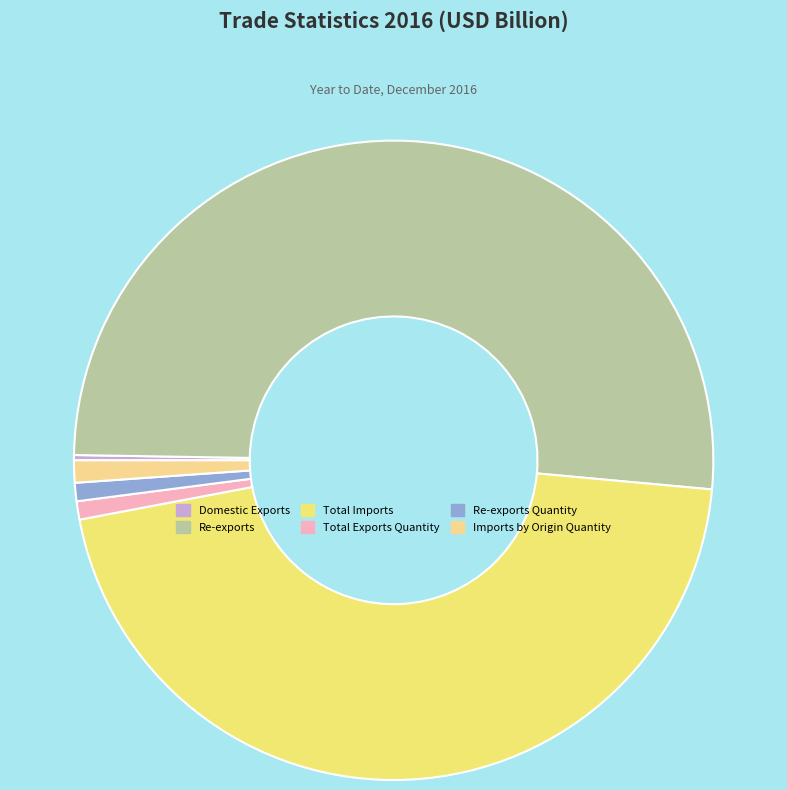

Rank the categories by value from lowest to highest.

Domestic Exports, Total Exports Quantity, Re-exports Quantity, Imports by Origin Quantity, Total Imports, Re-exports